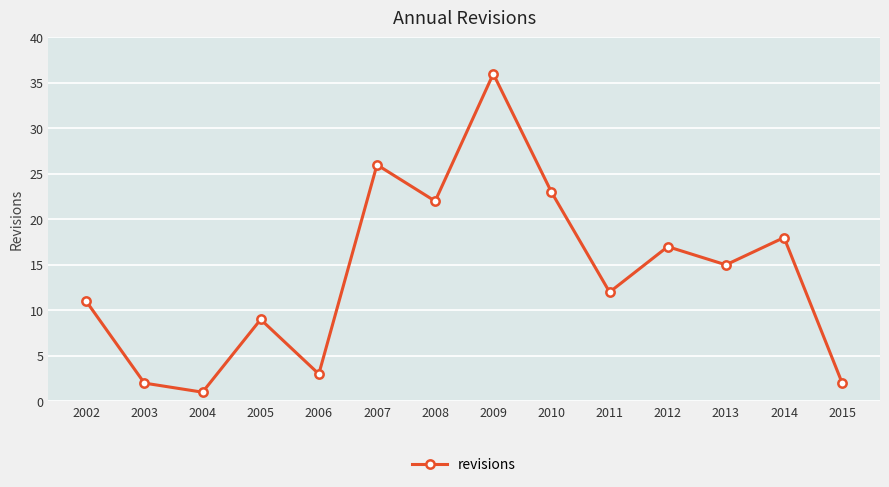

At which category does the chart reach its peak across all series?

2009